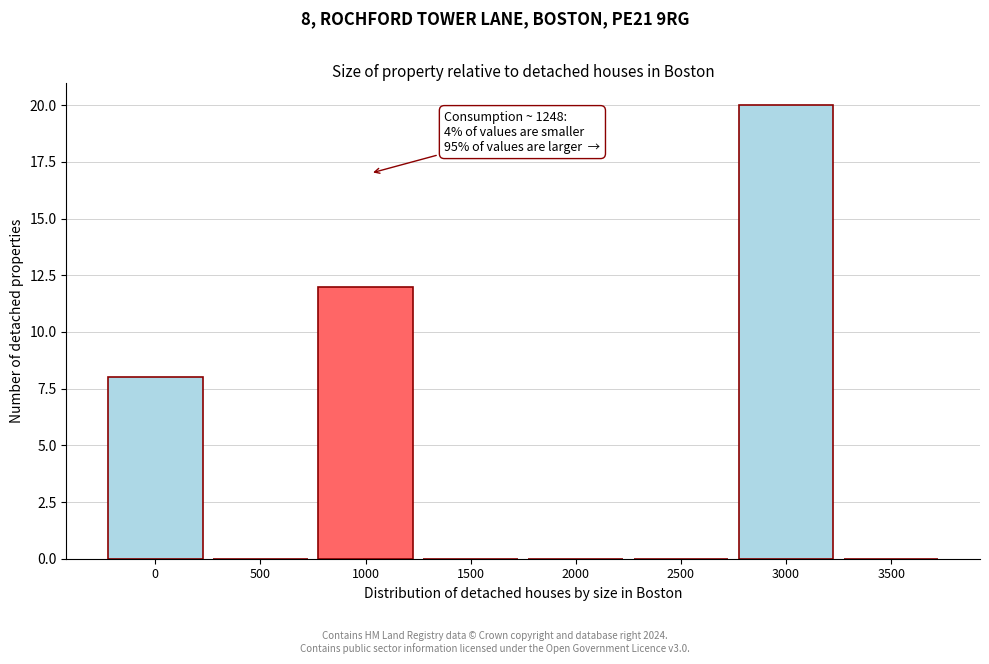

Reading left to right, what are all the values shown in this chart?

0=8	500=0	1000=12	1500=0	2000=0	2500=0	3000=20	3500=0